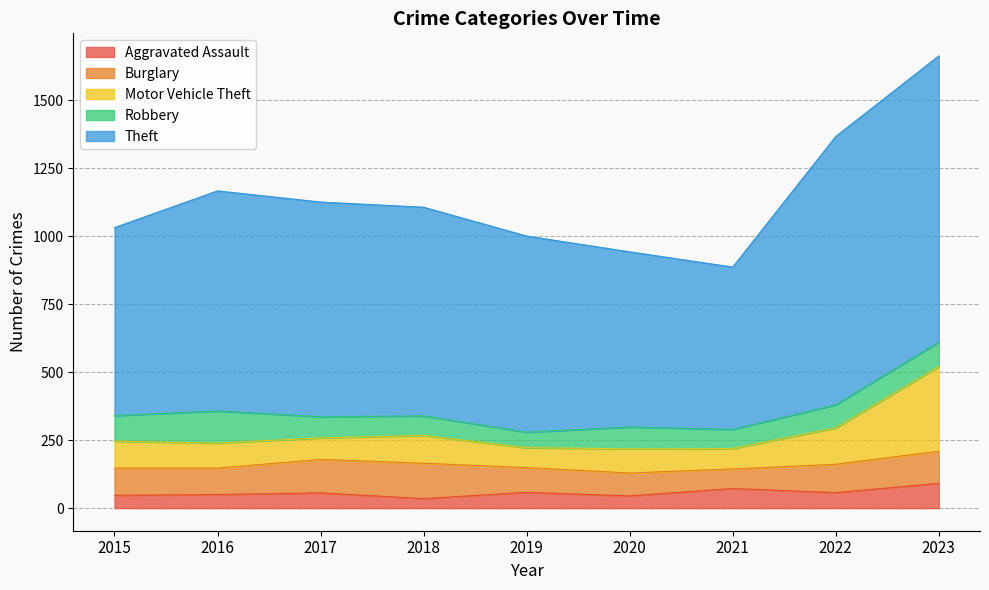

In Aggravated Assault, how many points are higher than both neighbors (excluding endpoints)?

3